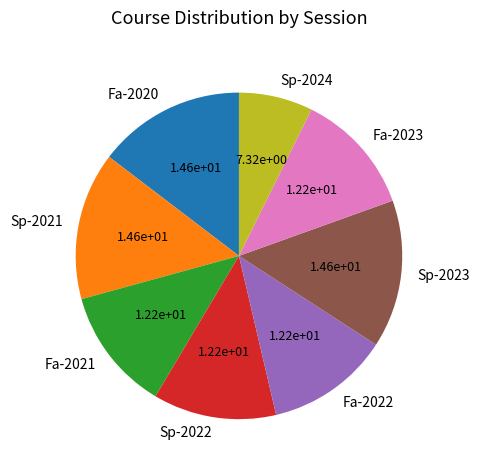

Which has a higher value, Sp-2022 or Sp-2023?

Sp-2023